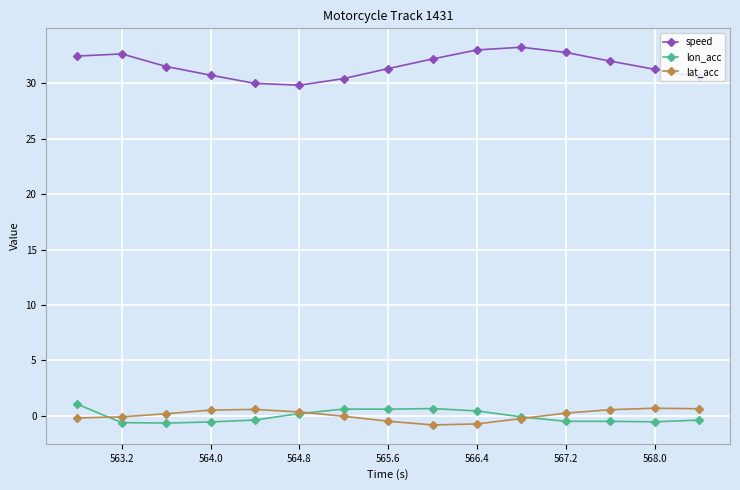

List the series in order of their peak value, lowest first.

lat_acc, lon_acc, speed